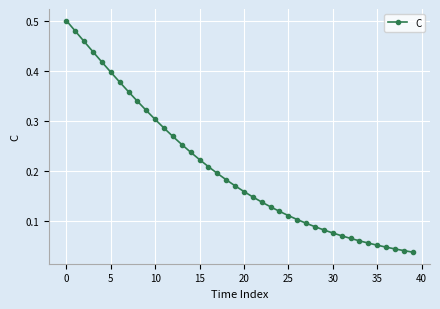

What is the sum of all values?

8.1